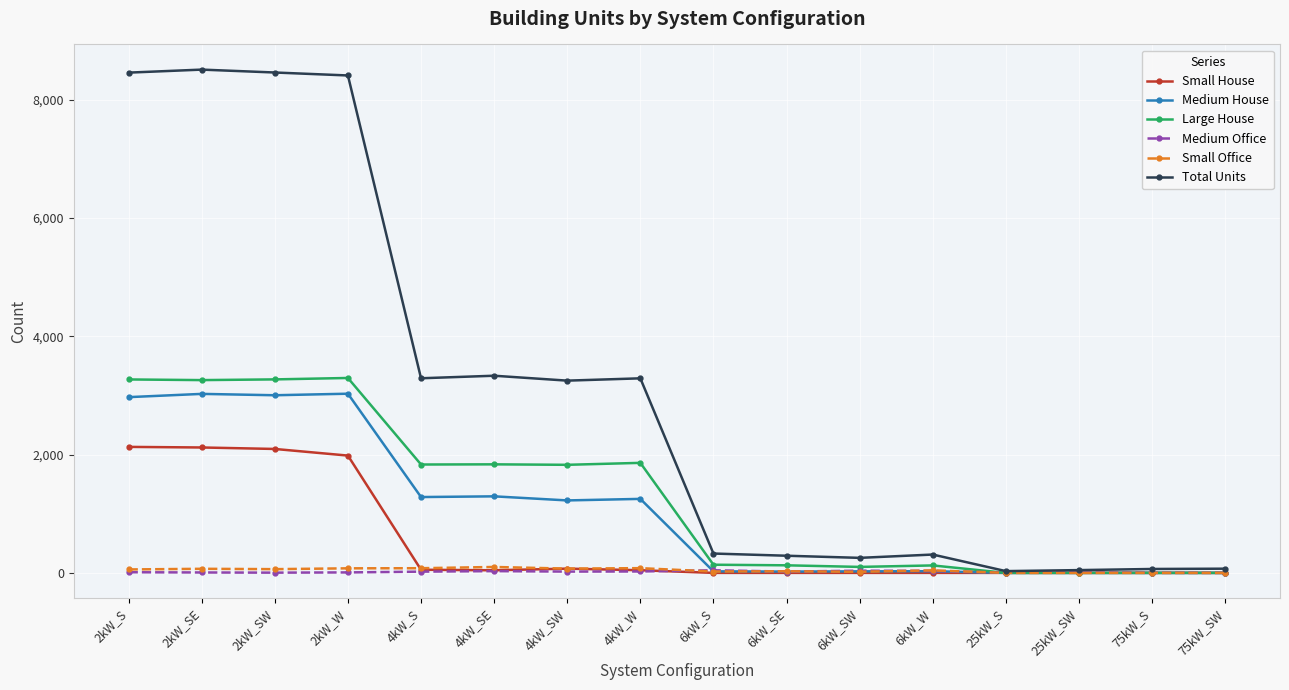

What is the sum of all Large House values?

20942